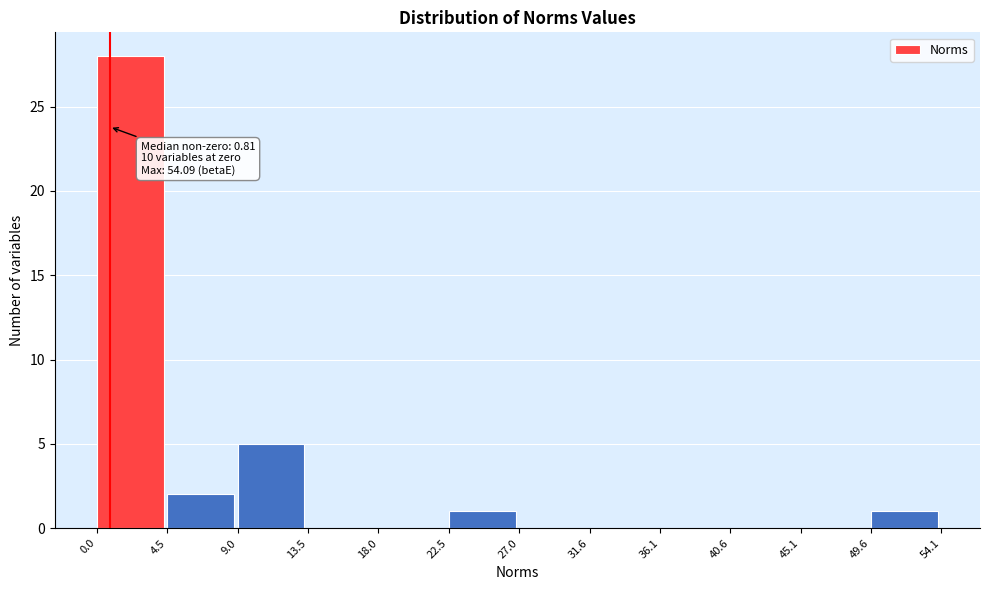

Over which range of the x-axis is the bar tallest?

0.0 to 4.5